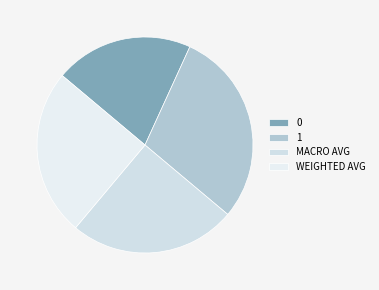

Is 1 the majority of the pie?

No